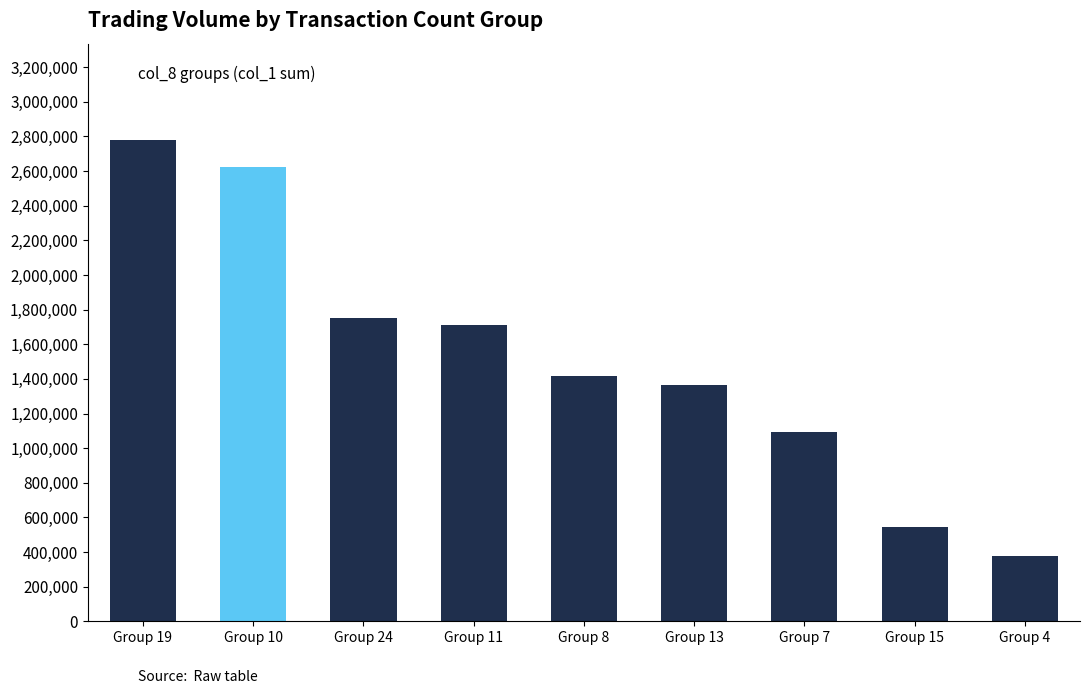

What is the change in value from Group 11 to Group 13?

-347000